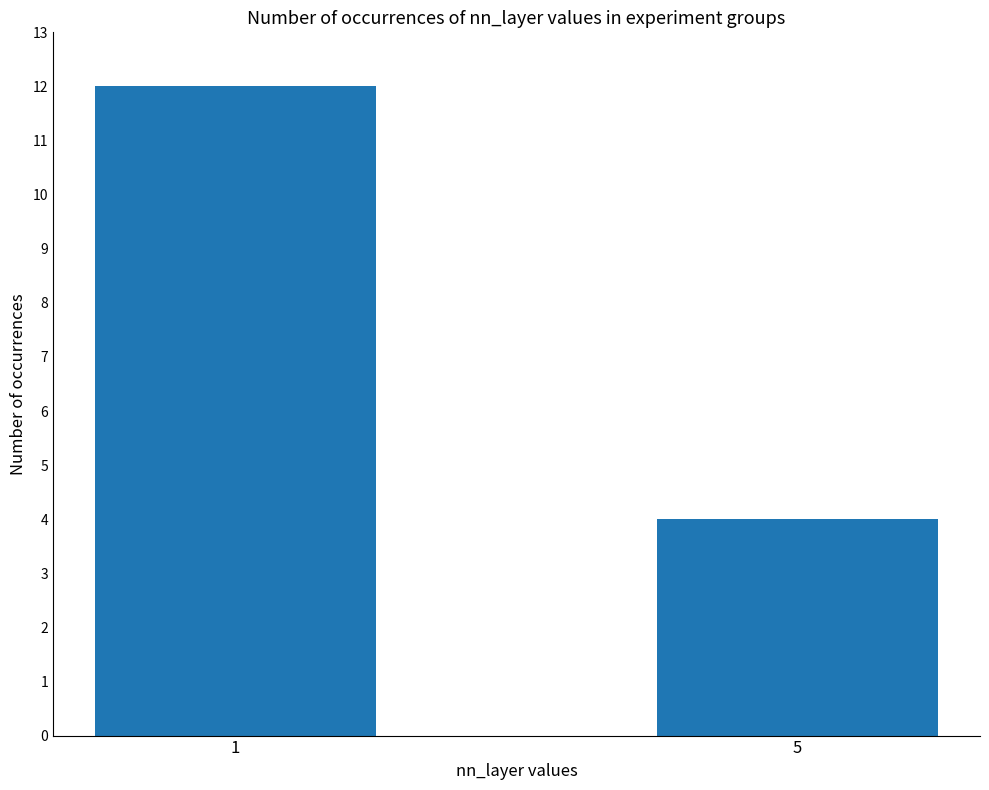

What is the value of the 2nd bar from the left?

4